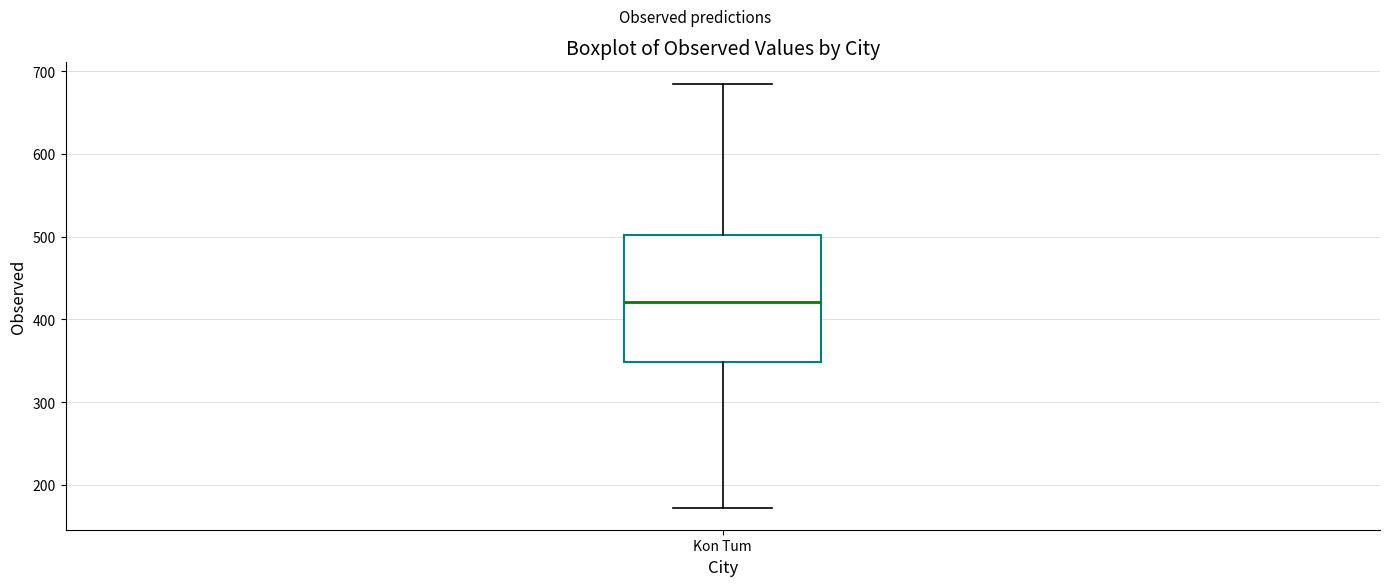

Where is the lower edge of the box for Kon Tum on the y-axis? The values are not printed on the chart, so give them approximately, as read against the axis.

350